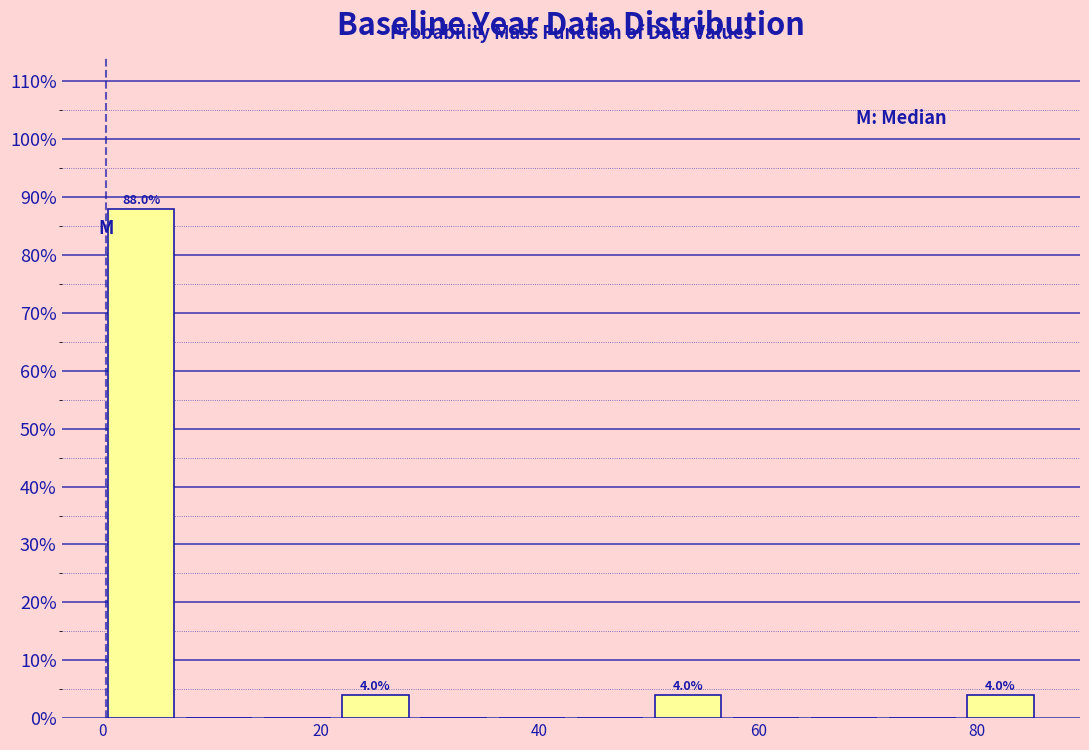

Around what value on the x-axis is the tallest bar? Give the approximate position of its centre, as read against the axis.

4